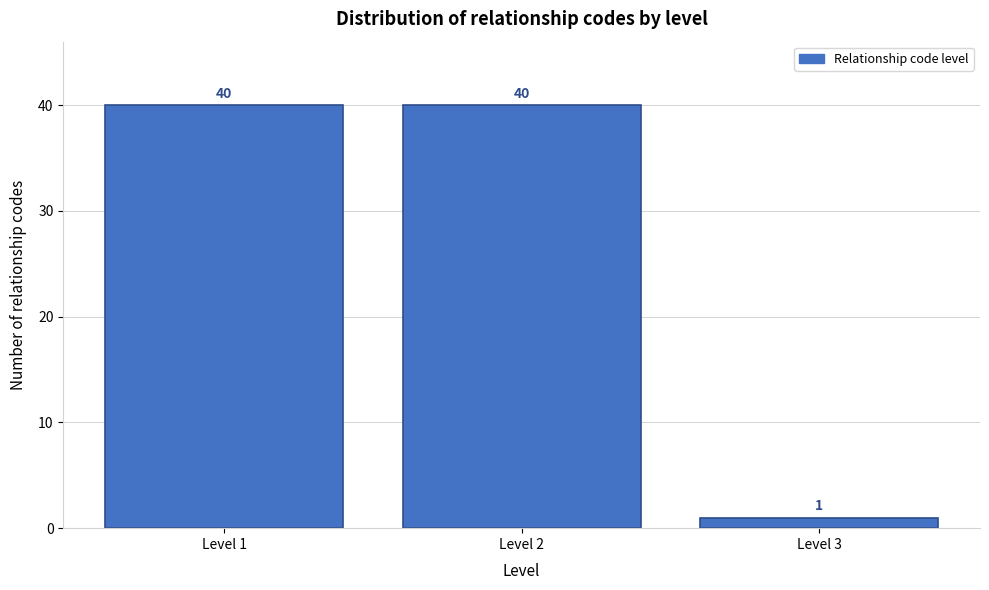

Reading left to right, extract all data points from this chart.

Level 1=40	Level 2=40	Level 3=1